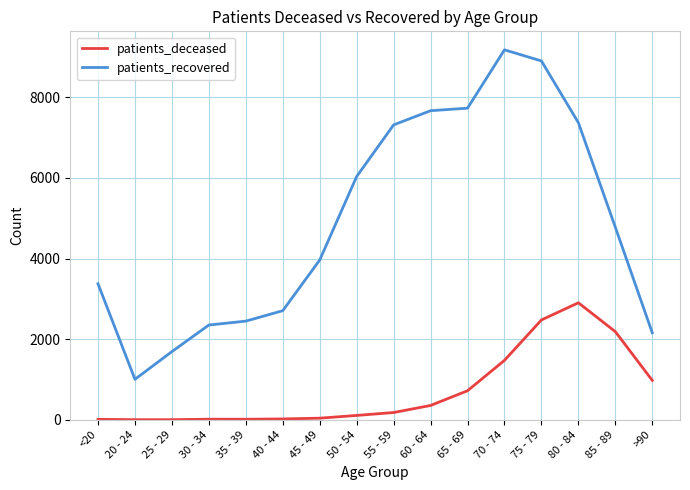

How many lines are shown in the chart?

2